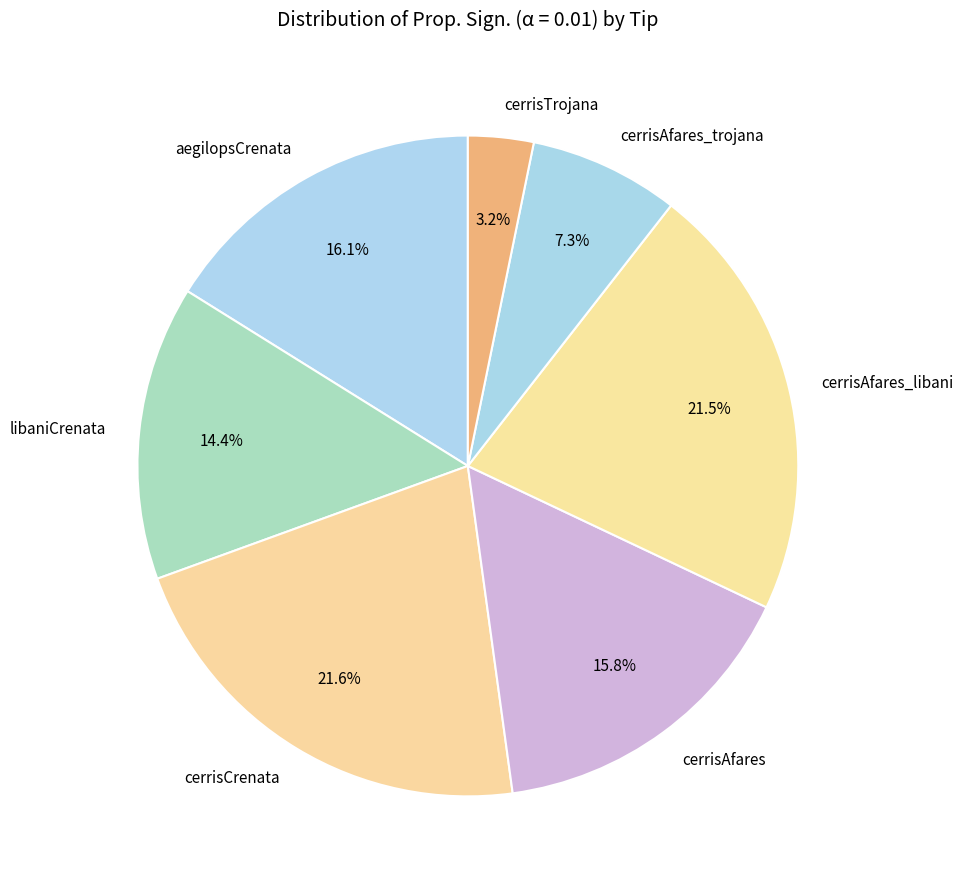

What percentage is NOT represented by cerrisAfares?

84.2%